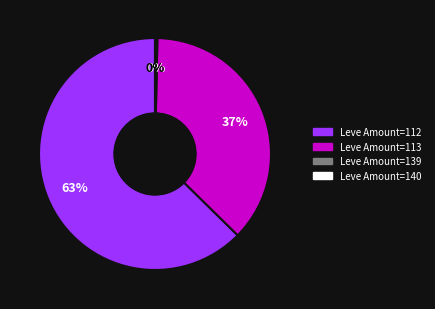

Is there a majority slice in this chart?

Yes